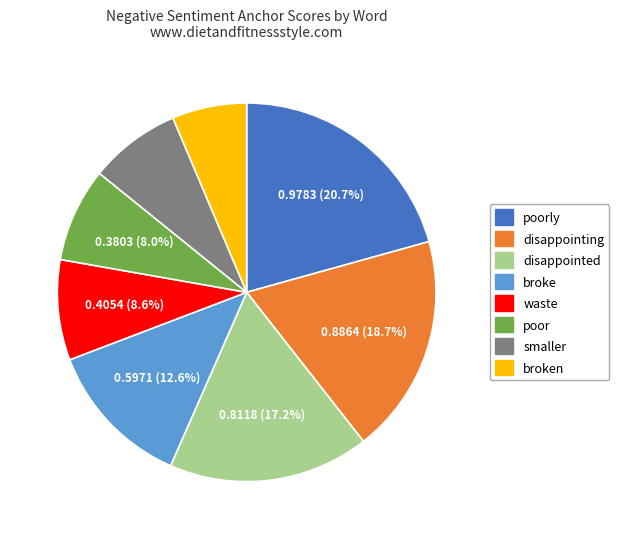

Does any single category account for the majority?

No